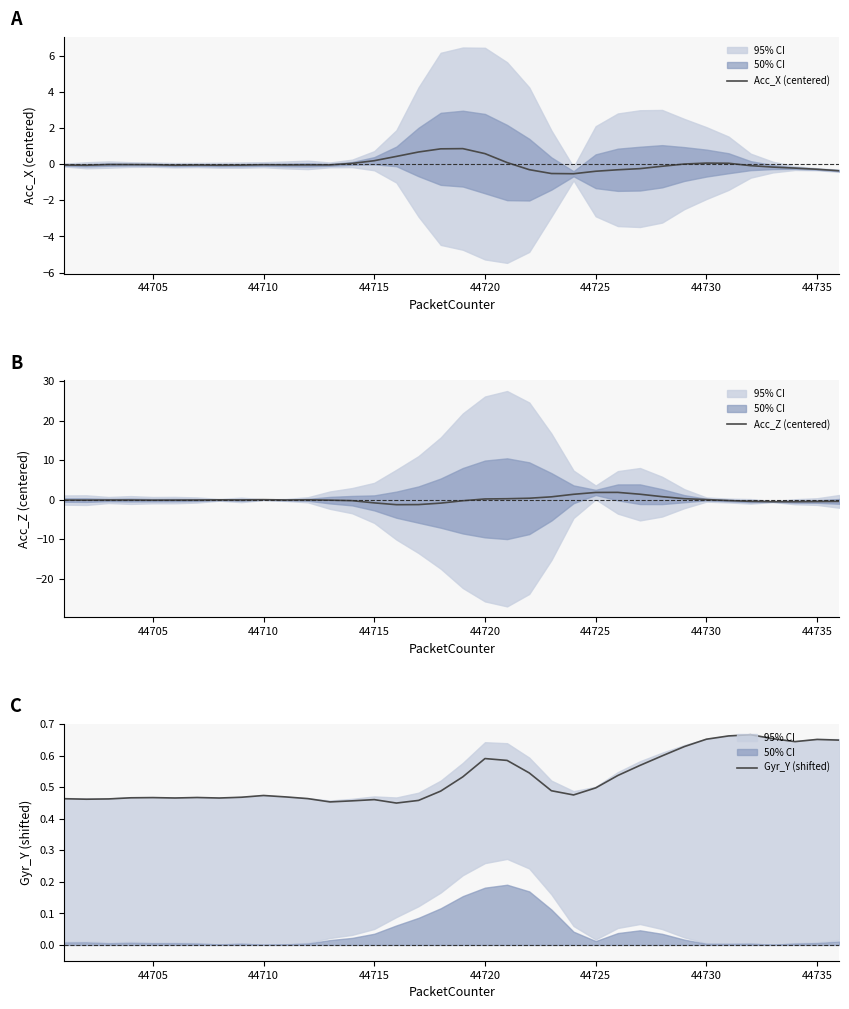

How many values in the Acc_X (centered) series are below 0?

25